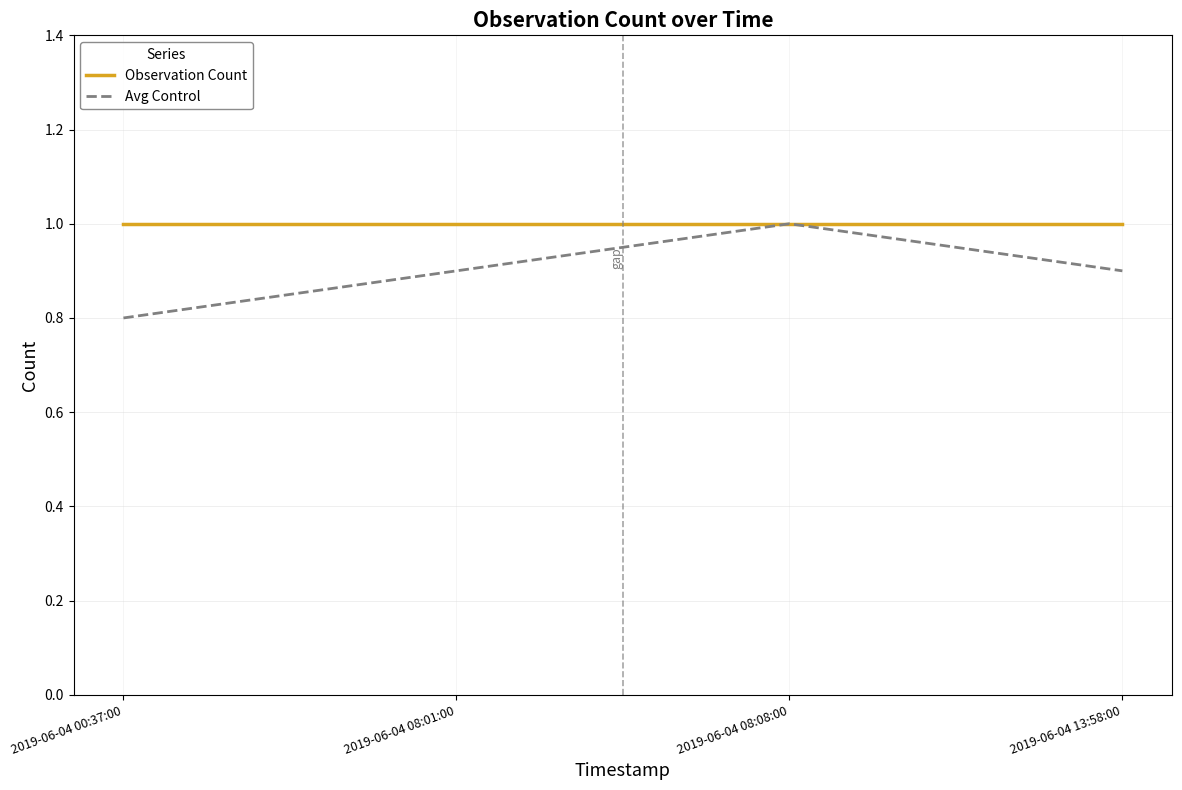

What value does the Avg Control series have at 2019-06-04 00:37:00?

0.8